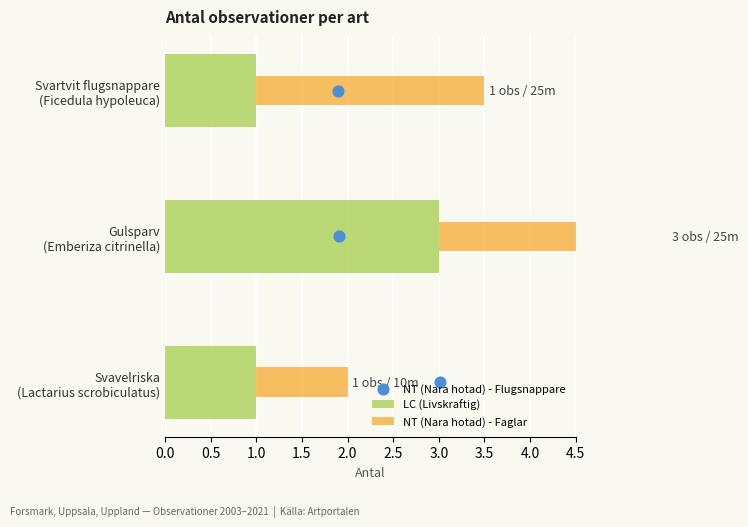

Which series has the largest total across all categories?

NT (Nara hotad) - Faglar